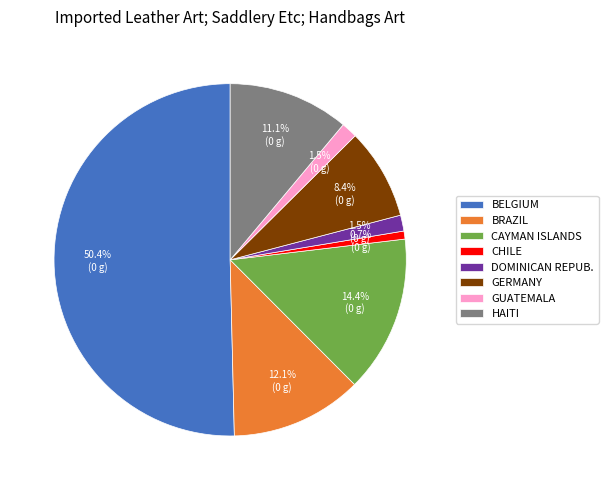

Which category has the biggest portion of the pie?

BELGIUM